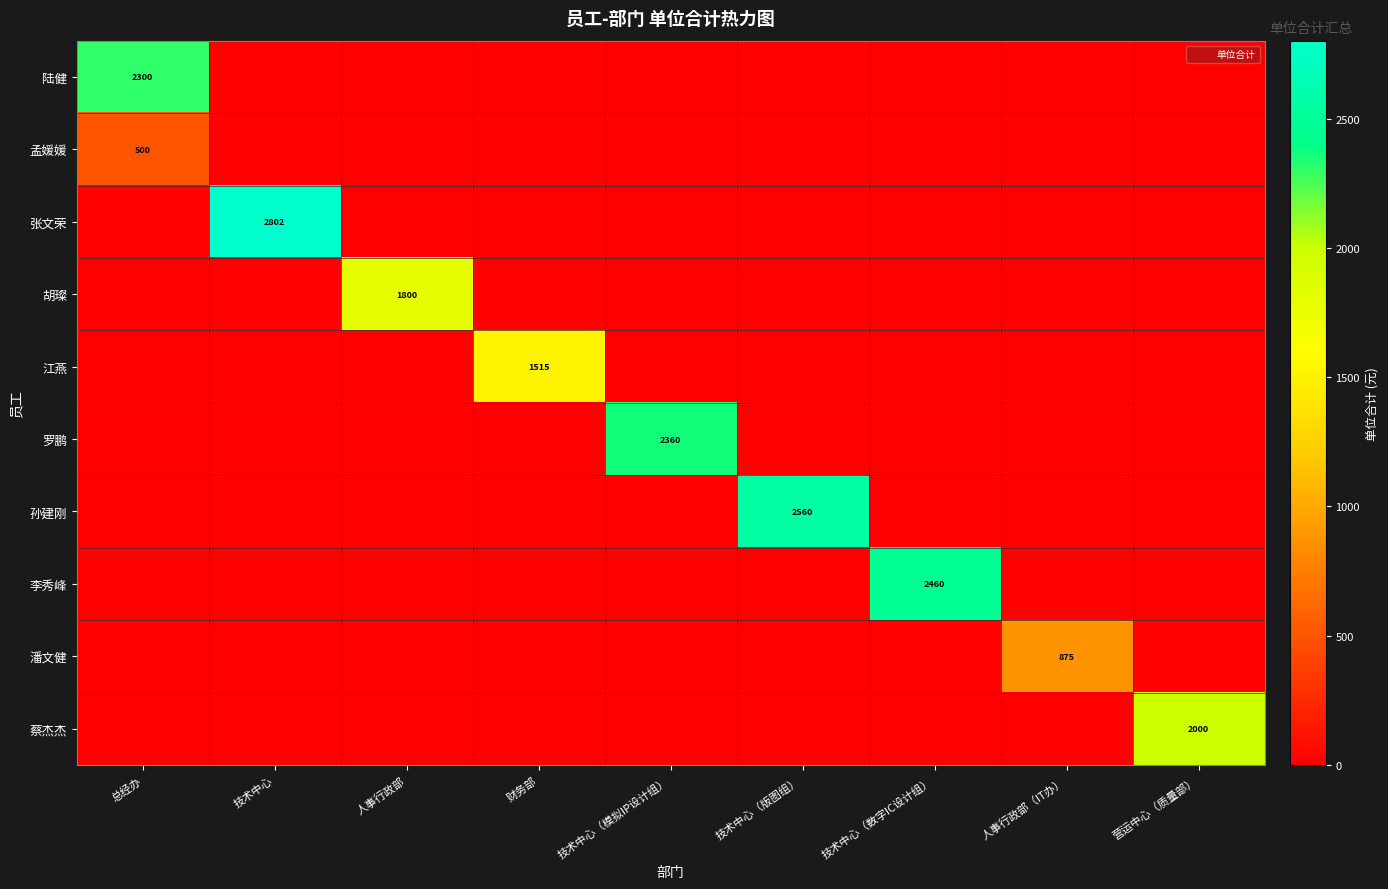

Is the value of 孟媛媛 at 技术中心 greater than the value of 陆健 at 营运中心（质量部）?

No